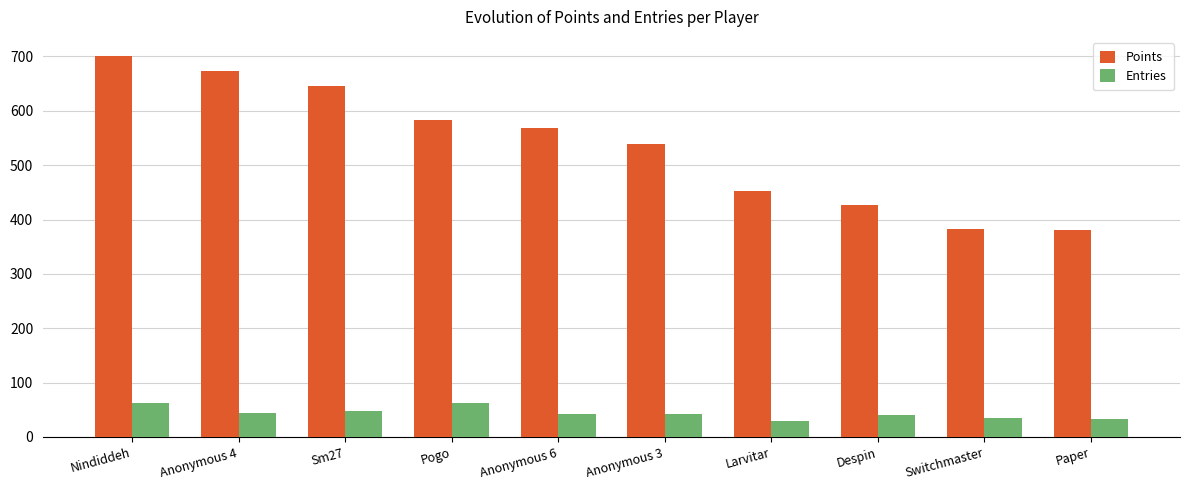

What is the difference between the maximum and minimum values in the Points series?

320